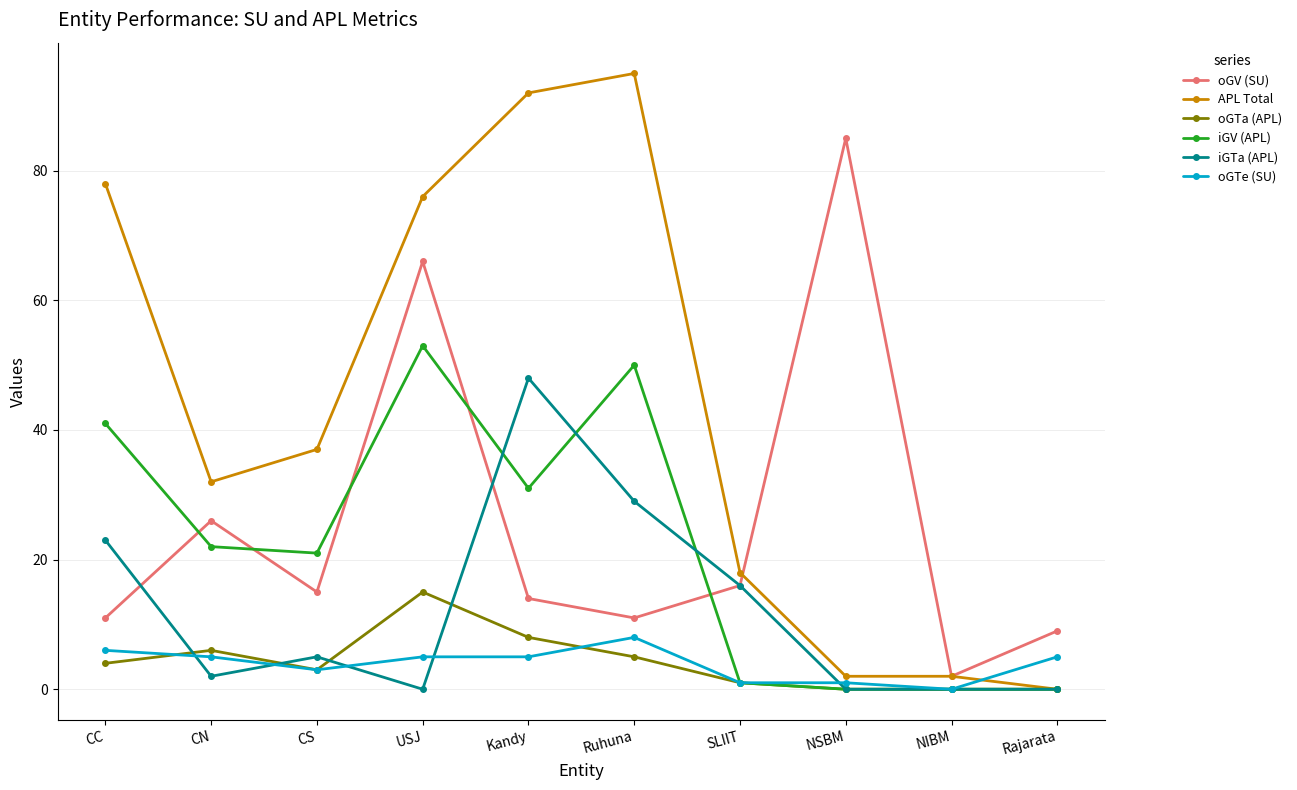

Is this an area chart (filled region under the line)?

No